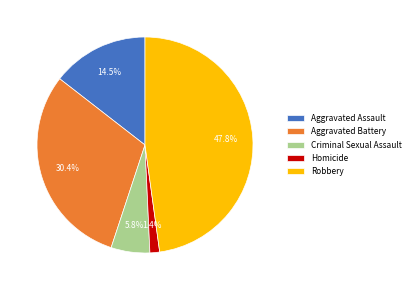

How much of the chart is everything except Homicide?

98.6%